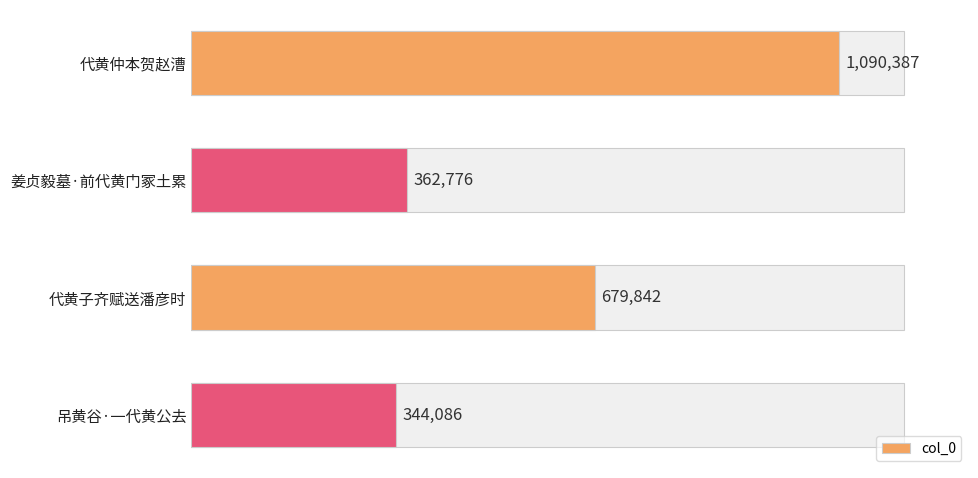

What is the greatest value displayed?

1090387